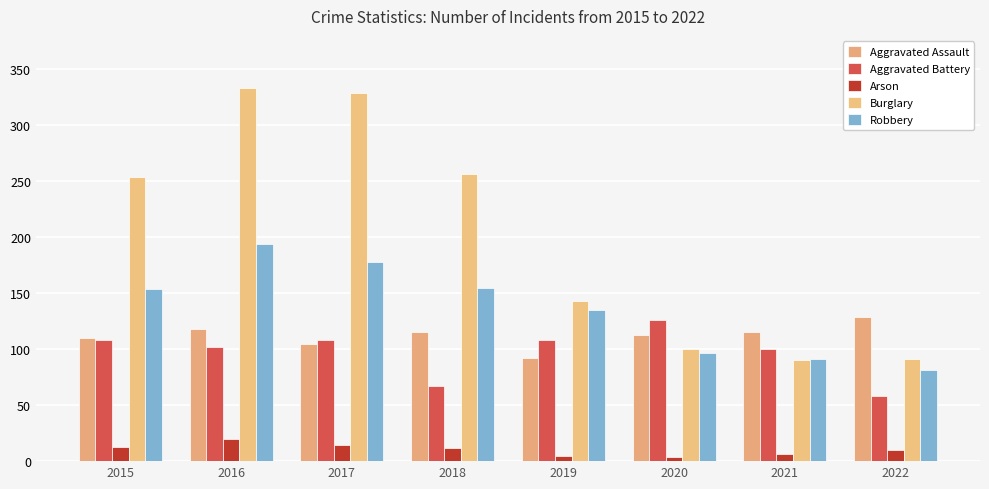

How many data points does each series have?

8